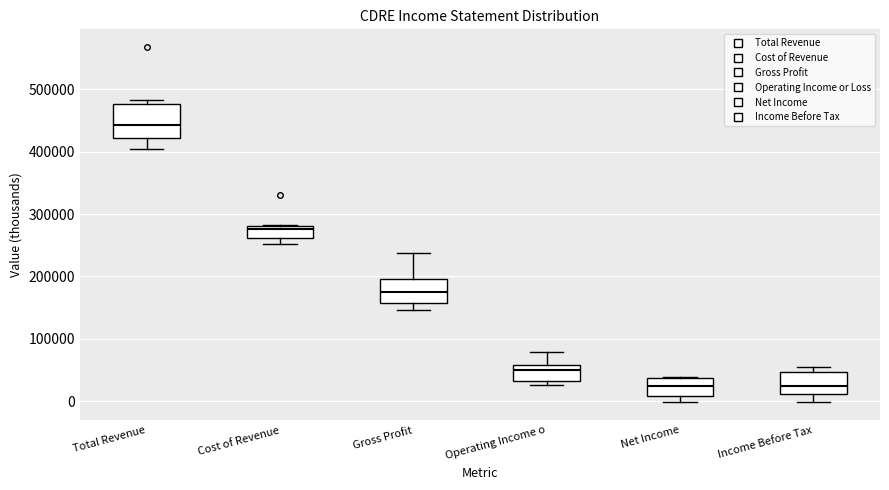

Which box is the tallest, from its lower edge to its upper edge?

Total Revenue